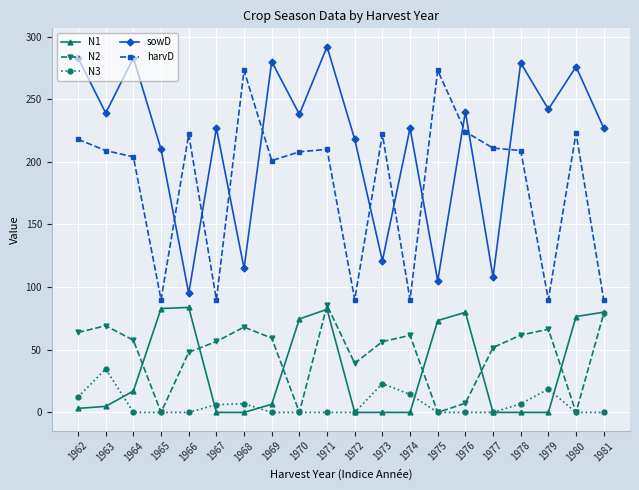

The value of N1 at 1977 is 54.9. True or false?

False